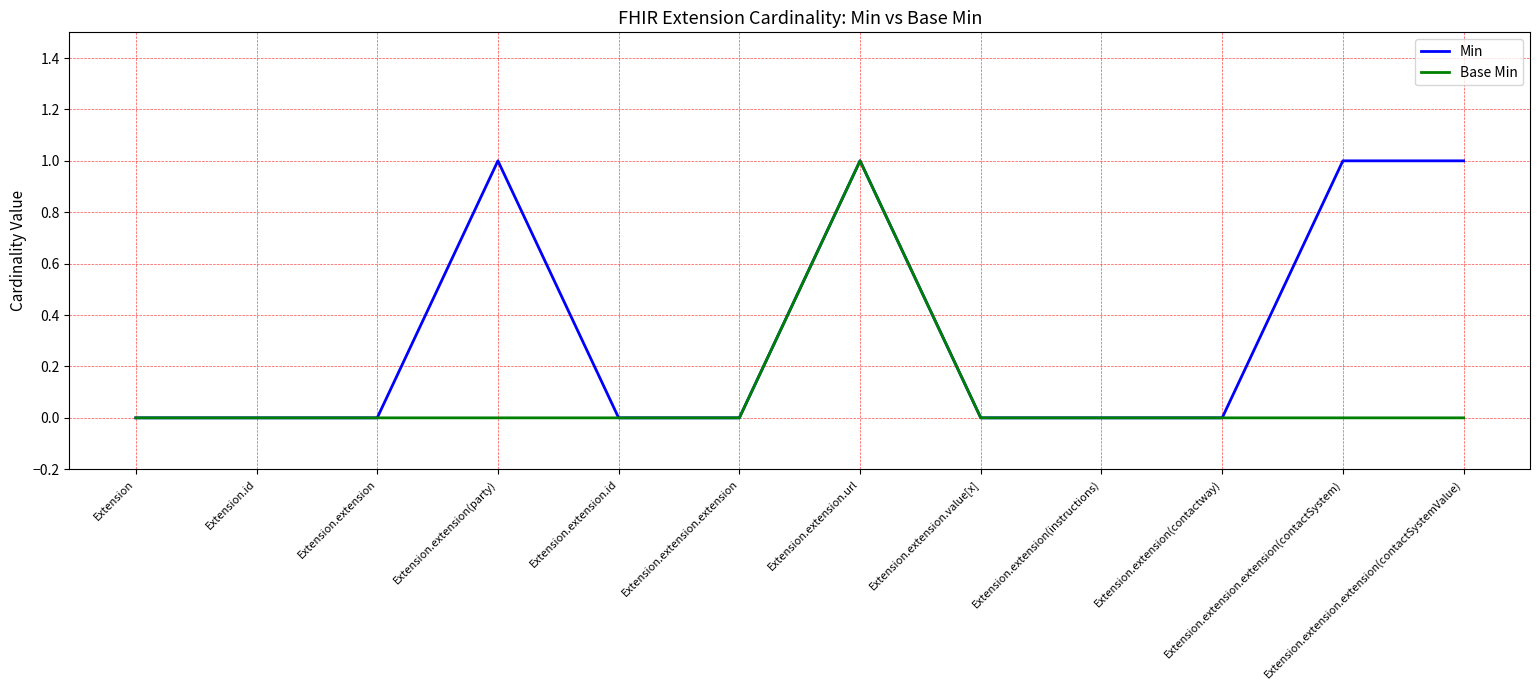

Rank the series by their average value, from highest to lowest.

Min, Base Min